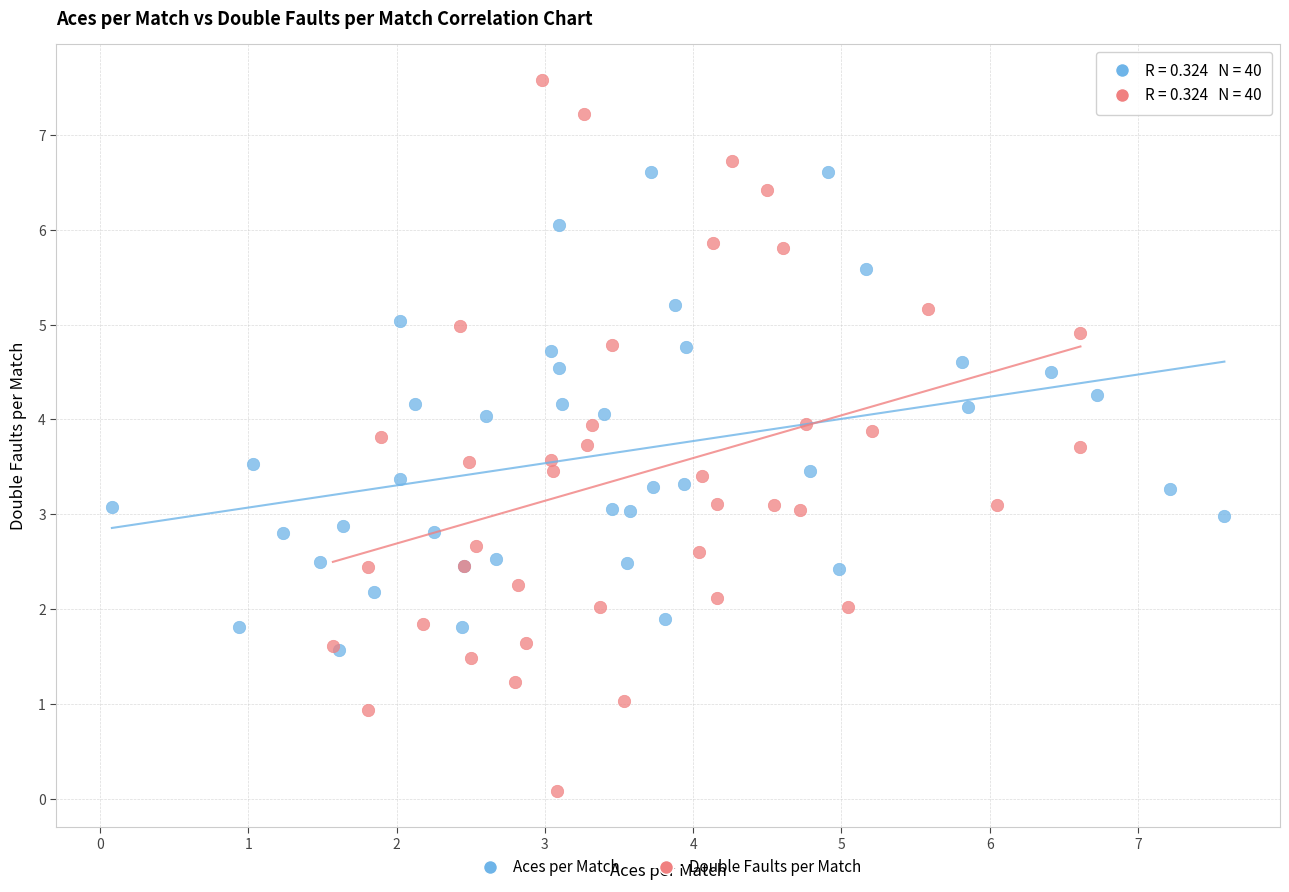

Which series has the widest spread of Y values?

Double Faults per Match